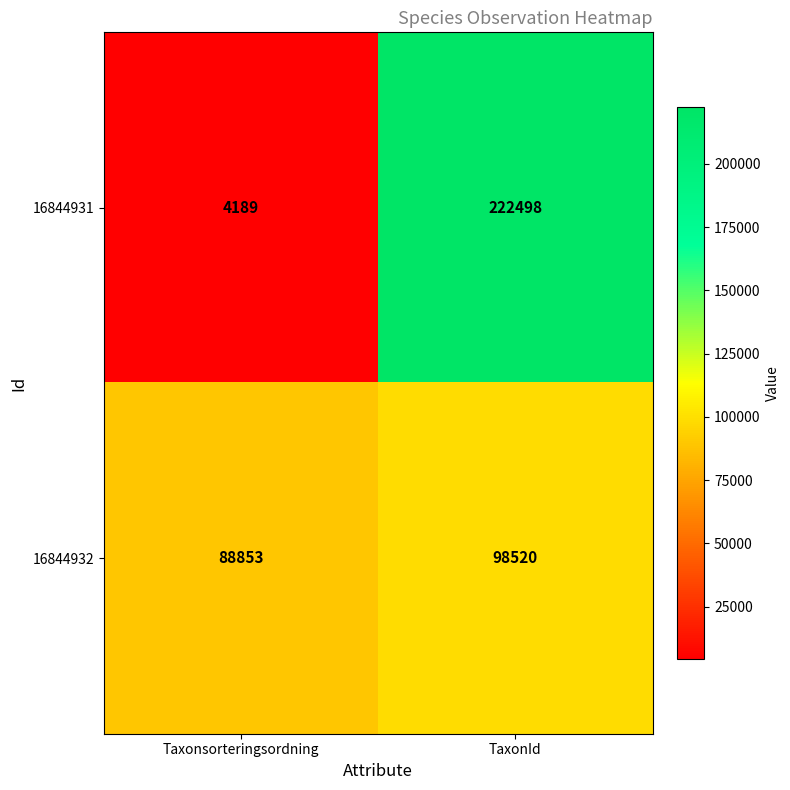

At how many categories does at least one series exceed 214856?

1